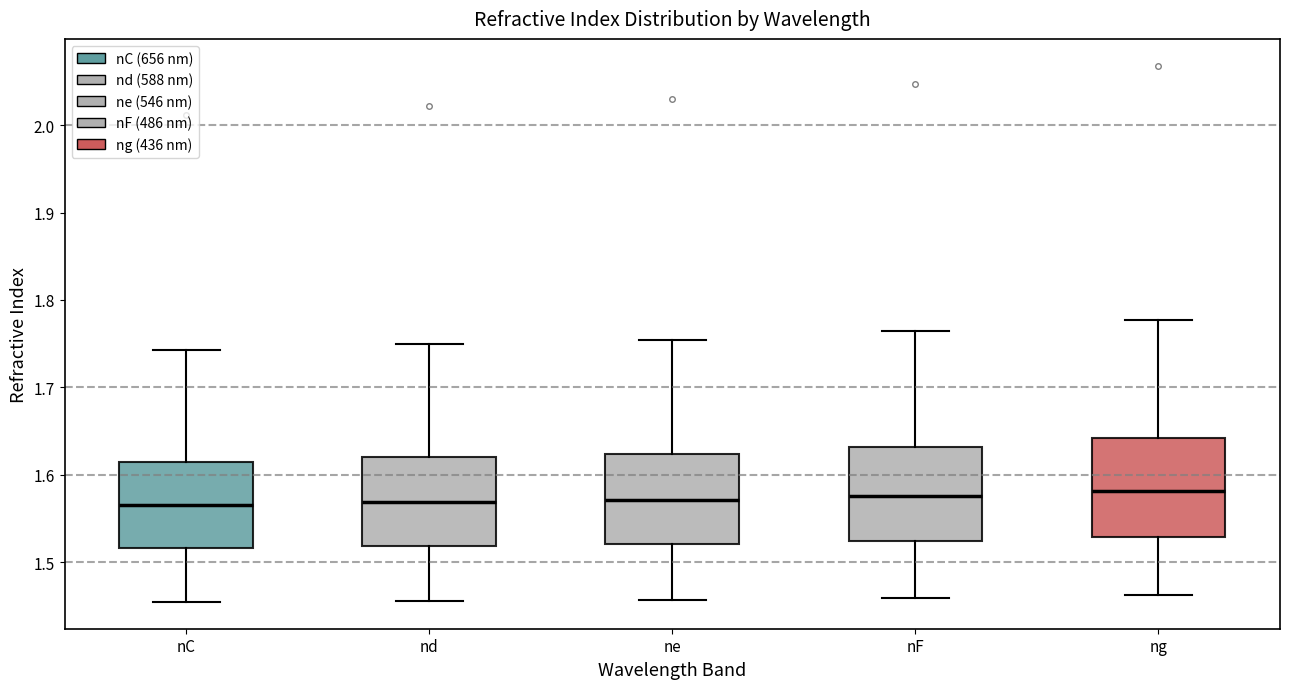

Reading left to right, transcribe this box plot: for each box, give where its median line is, the range the box spans, and where its two whiskers end, as read against the y-axis. The values are not printed on the chart, so give them approximately, as read against the axis.

nC: median 1.57, box 1.52 to 1.62, whiskers 1.45 to 1.74
nd: median 1.57, box 1.52 to 1.62, whiskers 1.46 to 1.75
ne: median 1.57, box 1.52 to 1.62, whiskers 1.46 to 1.75
nF: median 1.58, box 1.52 to 1.63, whiskers 1.46 to 1.76
ng: median 1.58, box 1.53 to 1.64, whiskers 1.46 to 1.78